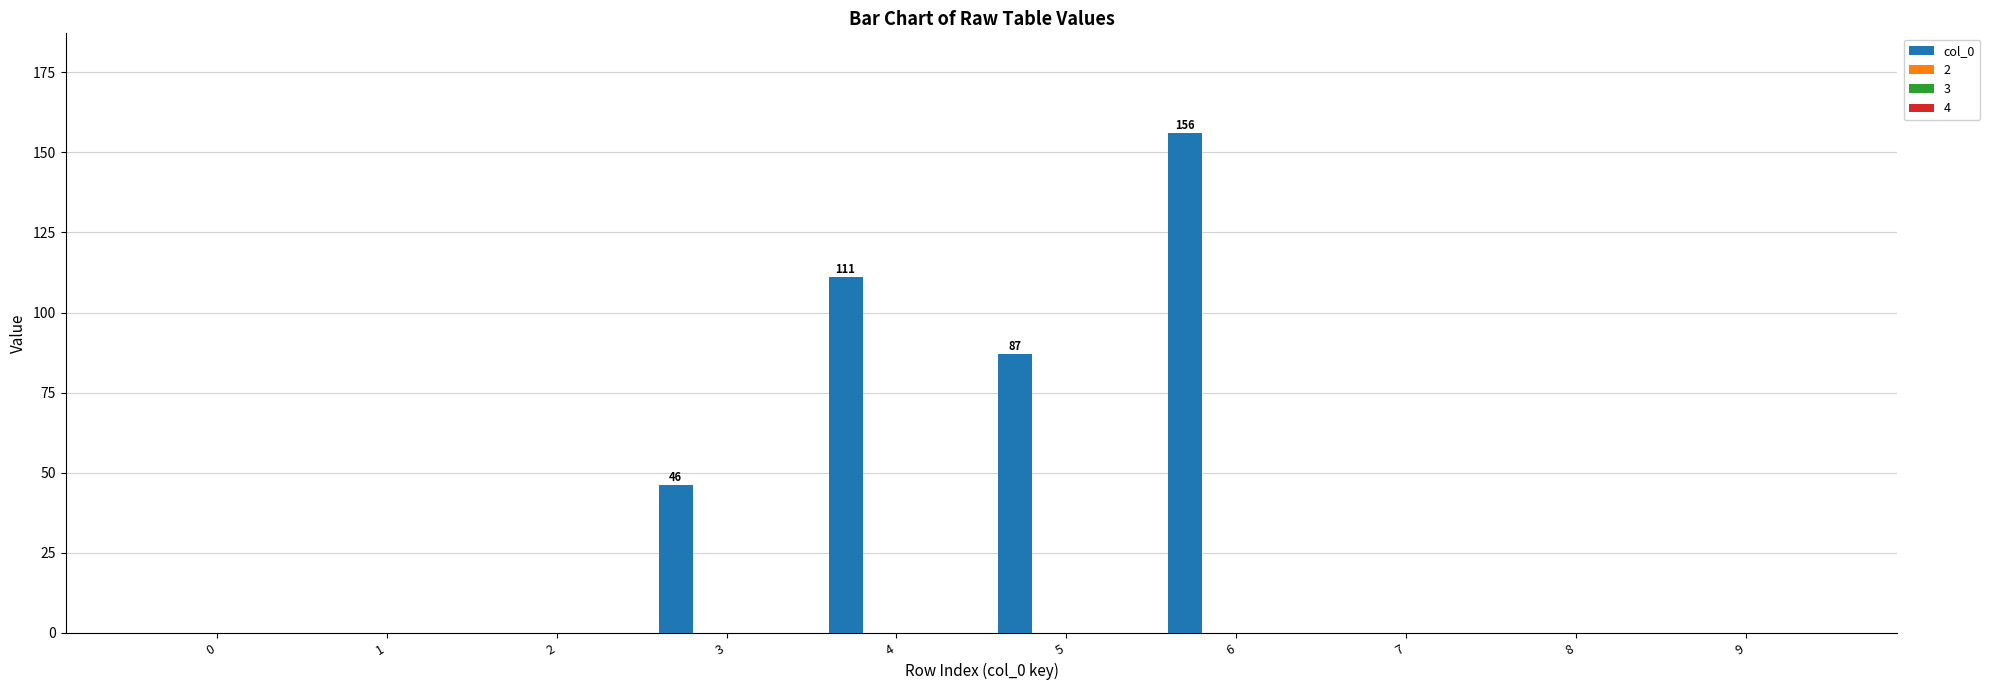

What is the maximum value shown in the chart?

156